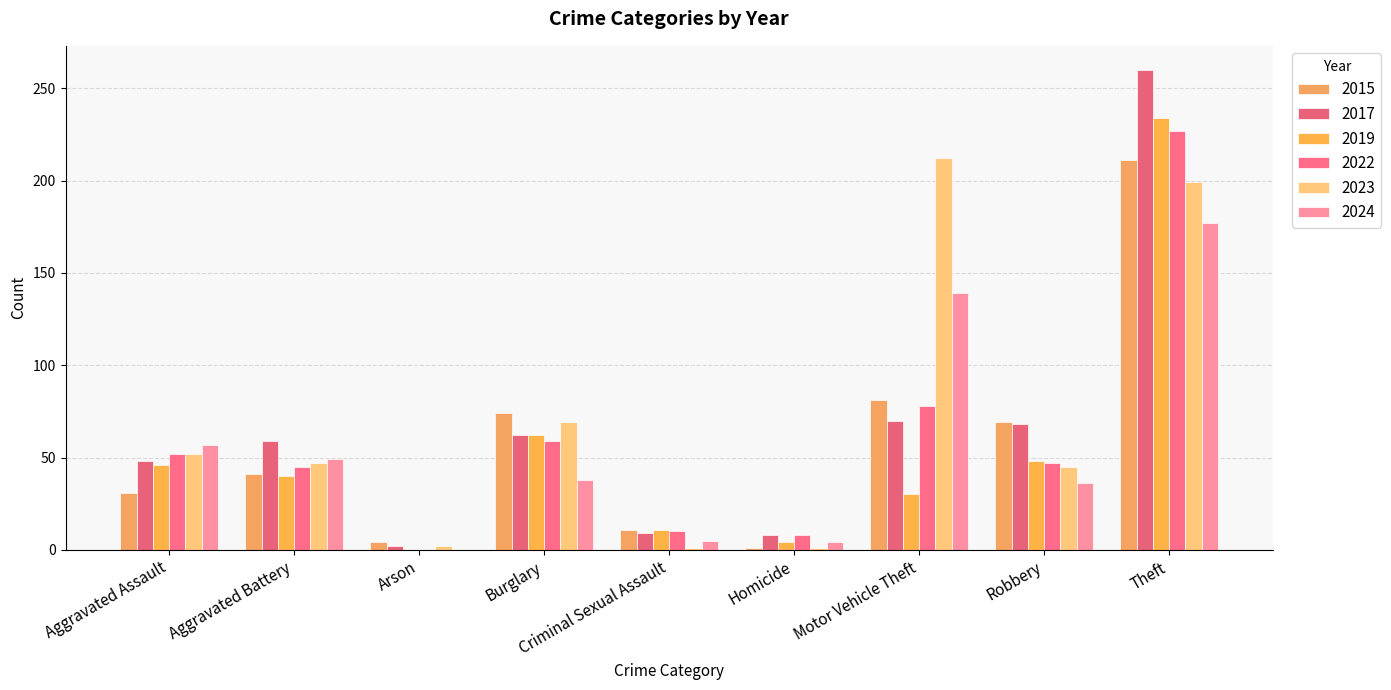

What is the value of the 2023 bar at the 7th from the left?

212